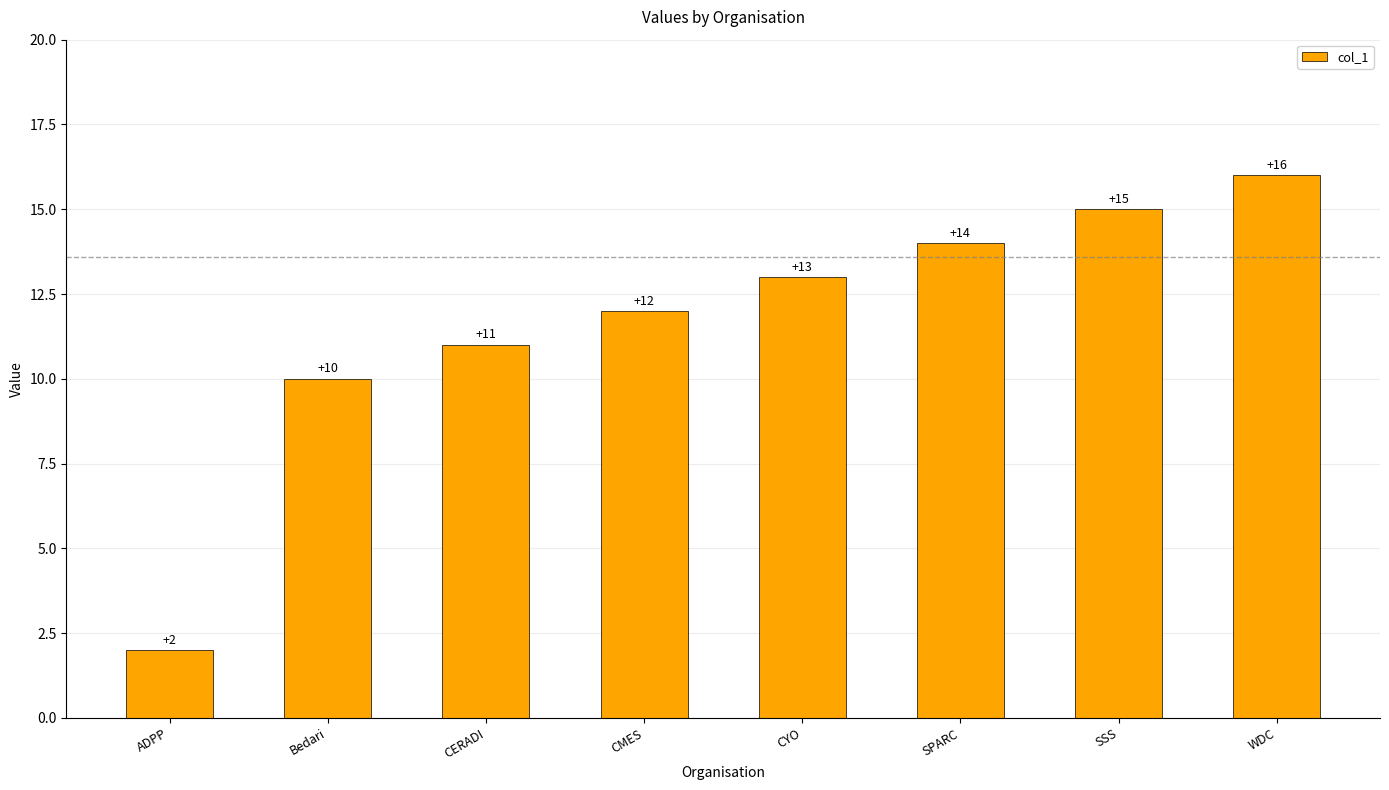

What is the average value?

12